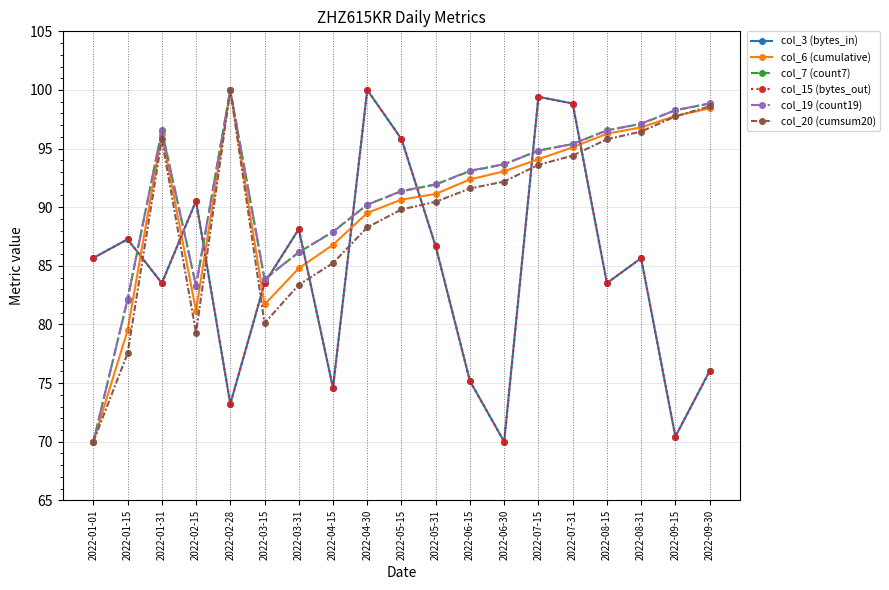

True or false: col_19 (count19) has a value of 24.9 at 2022-02-15.

False